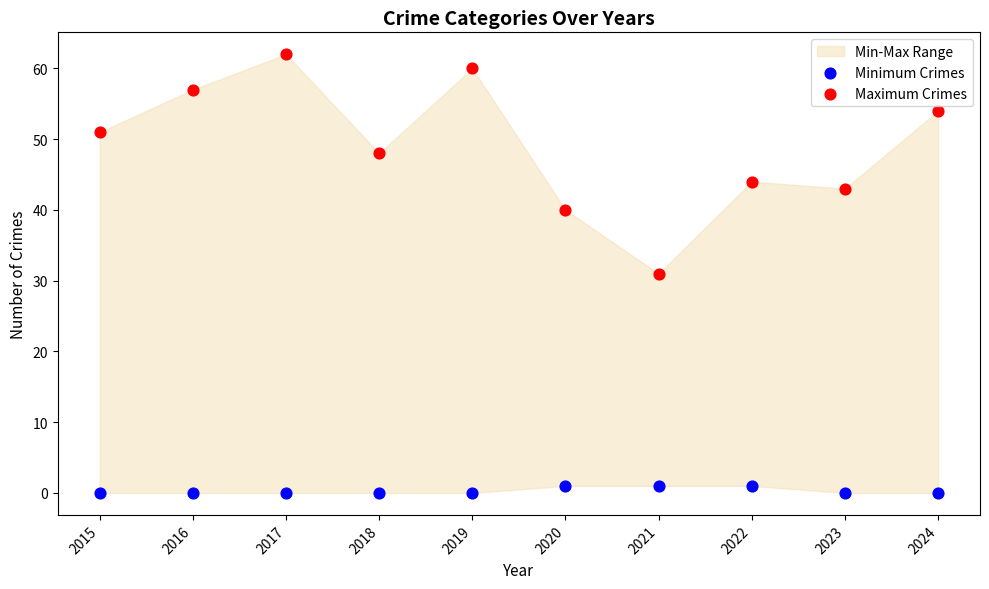

Which series reaches the maximum Y coordinate?

Maximum Crimes